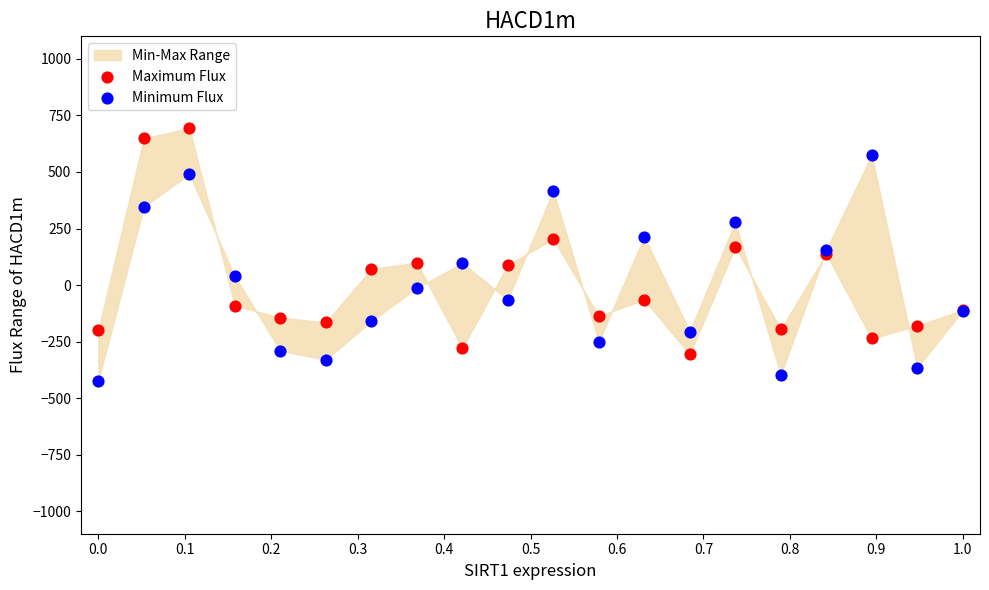

What is the X range (max minus min) for the scatter plot?

1.0